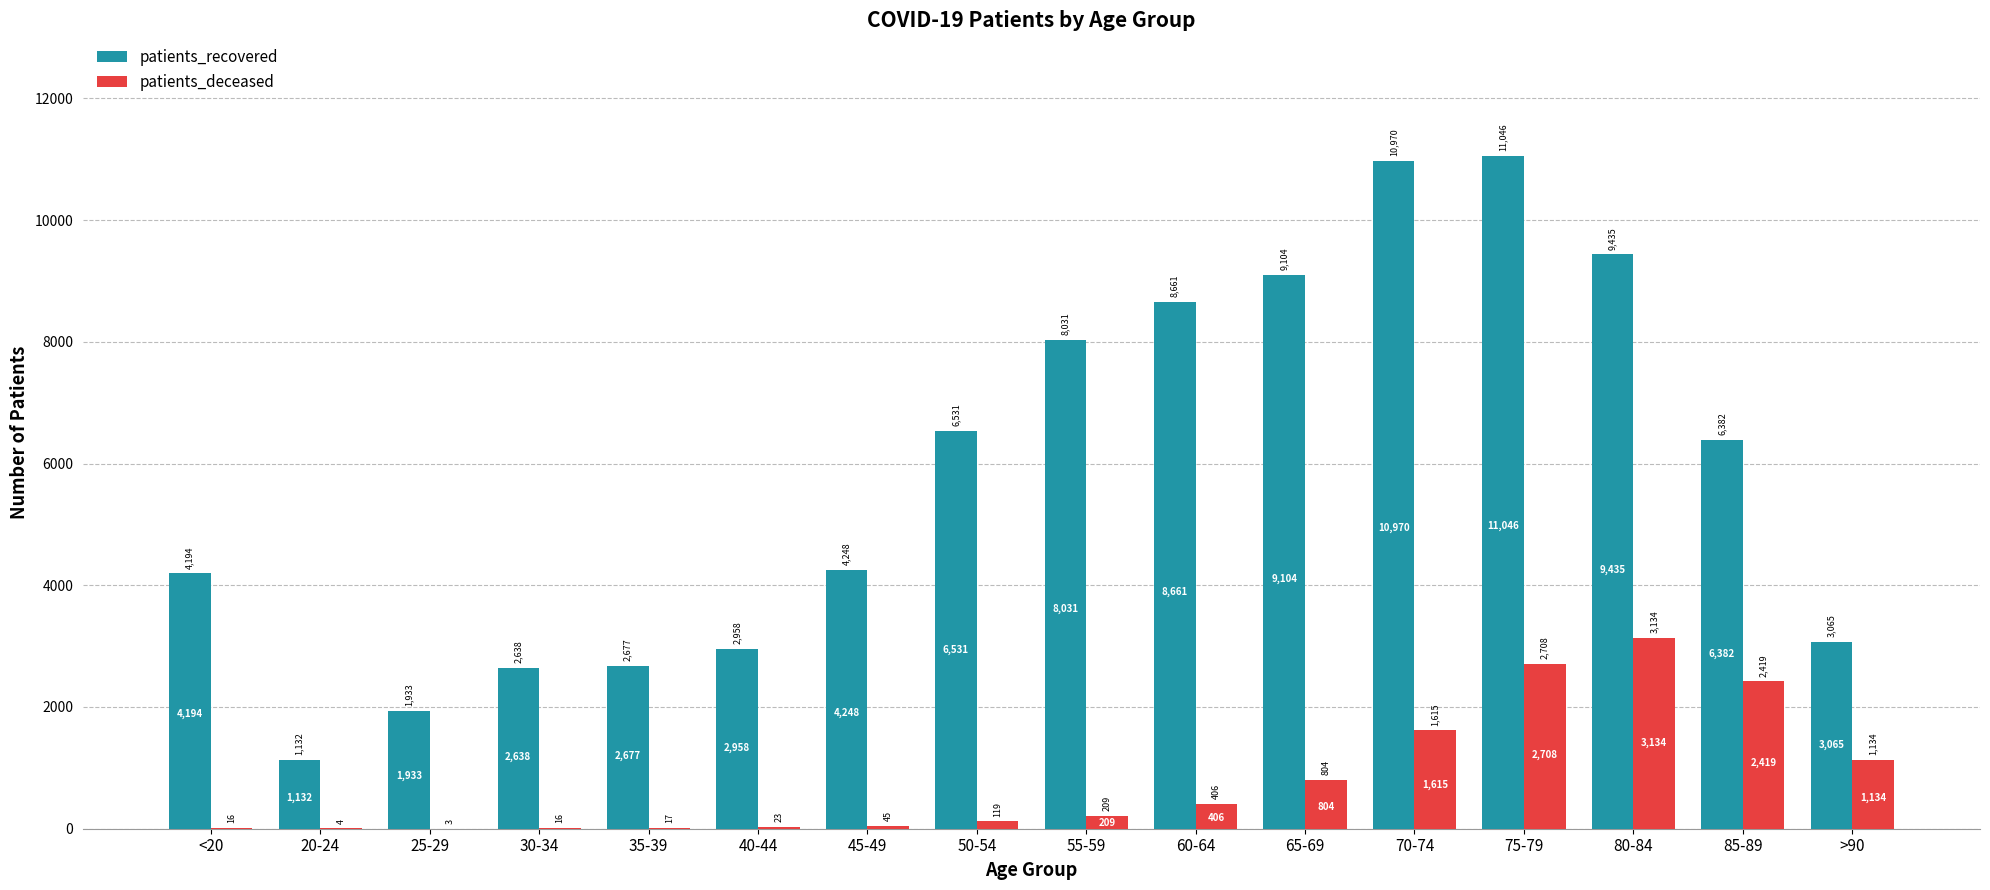

Is the value of patients_deceased at 65-69 greater than the value of patients_recovered at >90?

No